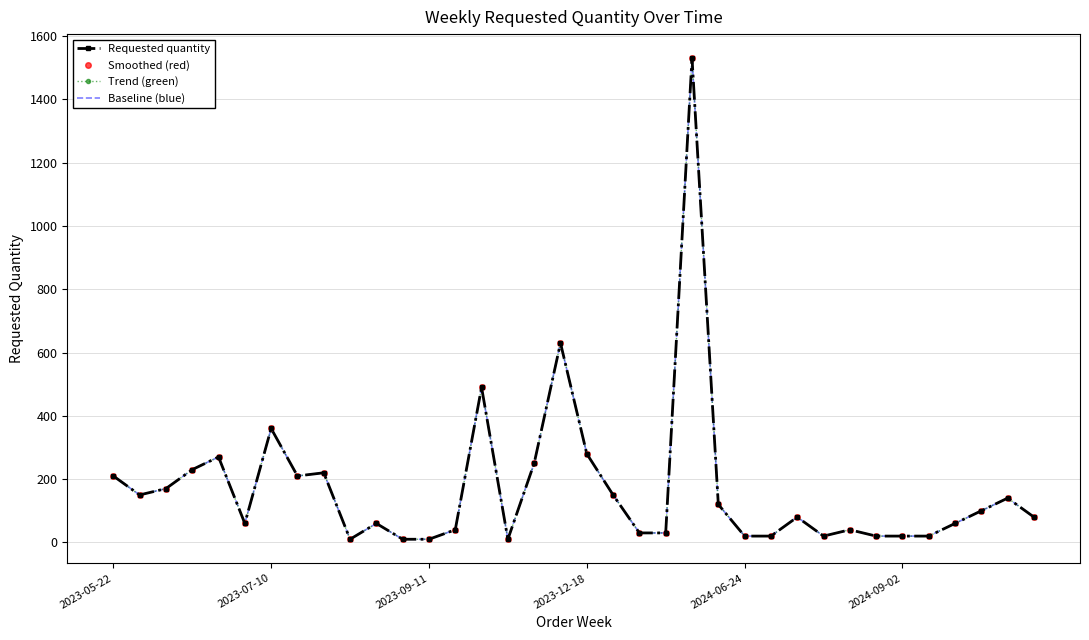

Rank the categories by Trend (green) value from highest to lowest.

22, 17, 14, 6, 18, 2024-06-24, 16, 2023-12-18, 8, 2023-05-22, 7, 2023-09-11, 2023-07-10, 19, 34, 23, 33, 26, 35, 2024-09-02, 10, 32, 13, 28, 20, 21, 24, 25, 27, 29, 30, 31, 9, 11, 12, 15